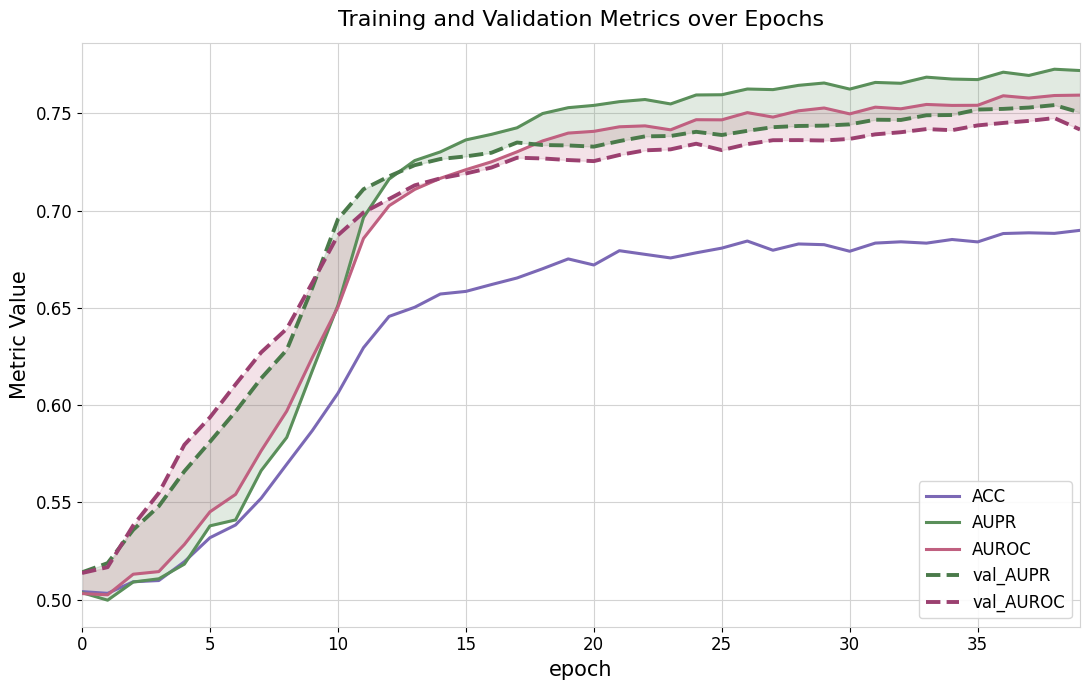

What is the difference between the maximum and minimum values in the AUROC series?

0.3